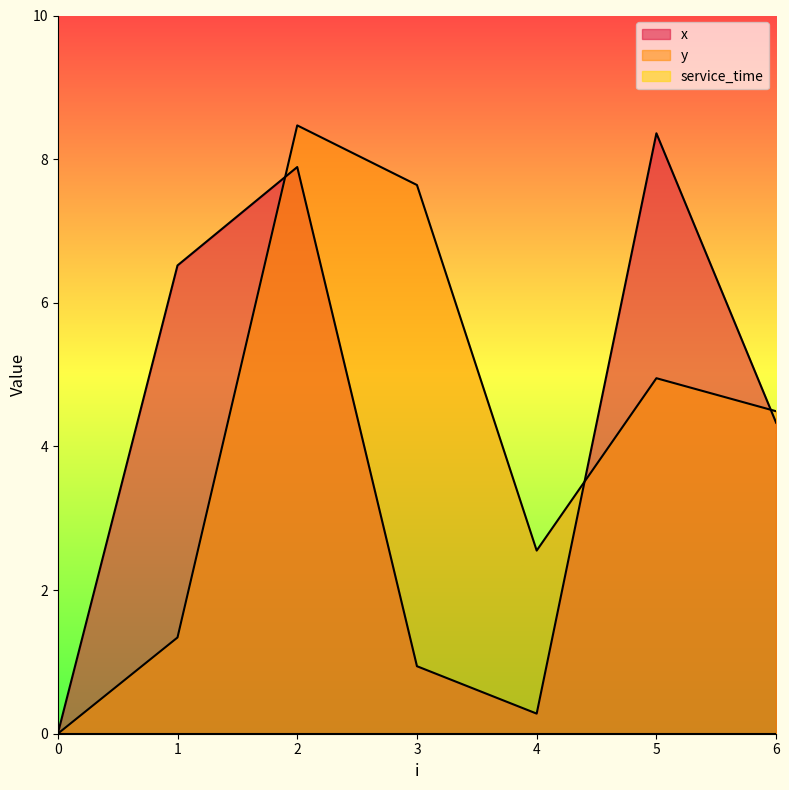

Reading right to left, list all the values displayed in this chart.

x: 4.3	8.4	0.3	0.9	7.9	6.5	0.0
y: 4.5	5.0	2.5	7.6	8.5	1.3	0.0